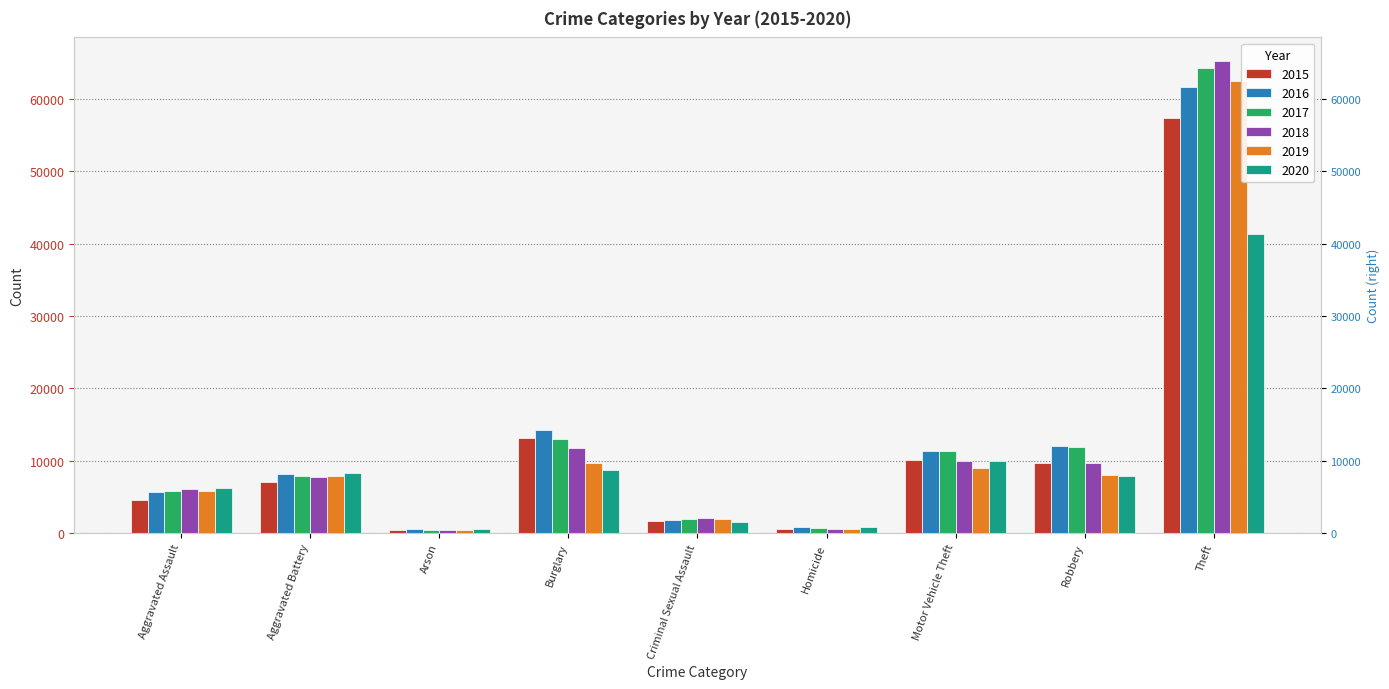

Rank the series at Theft from highest to lowest value.

2018, 2017, 2019, 2016, 2015, 2020